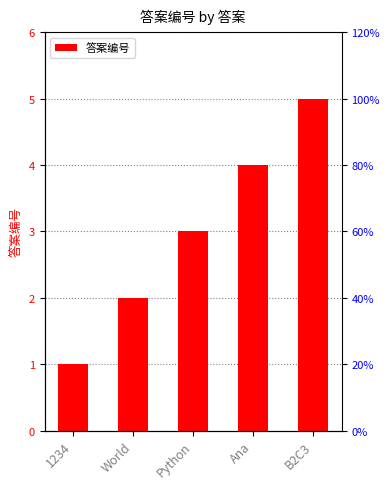

How many data points are less than 3?

2